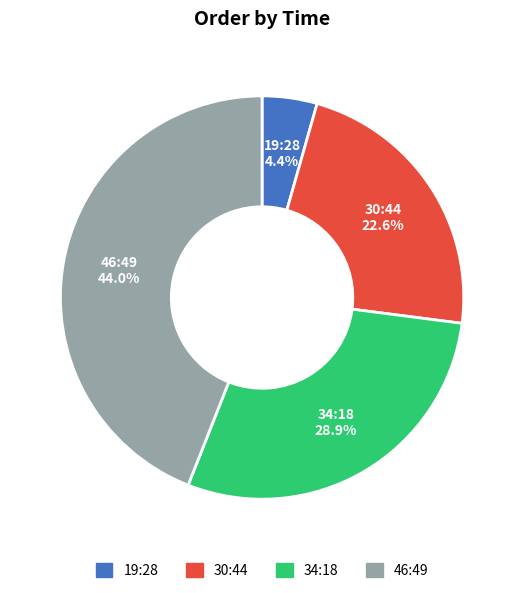

Is there a majority slice in this chart?

No